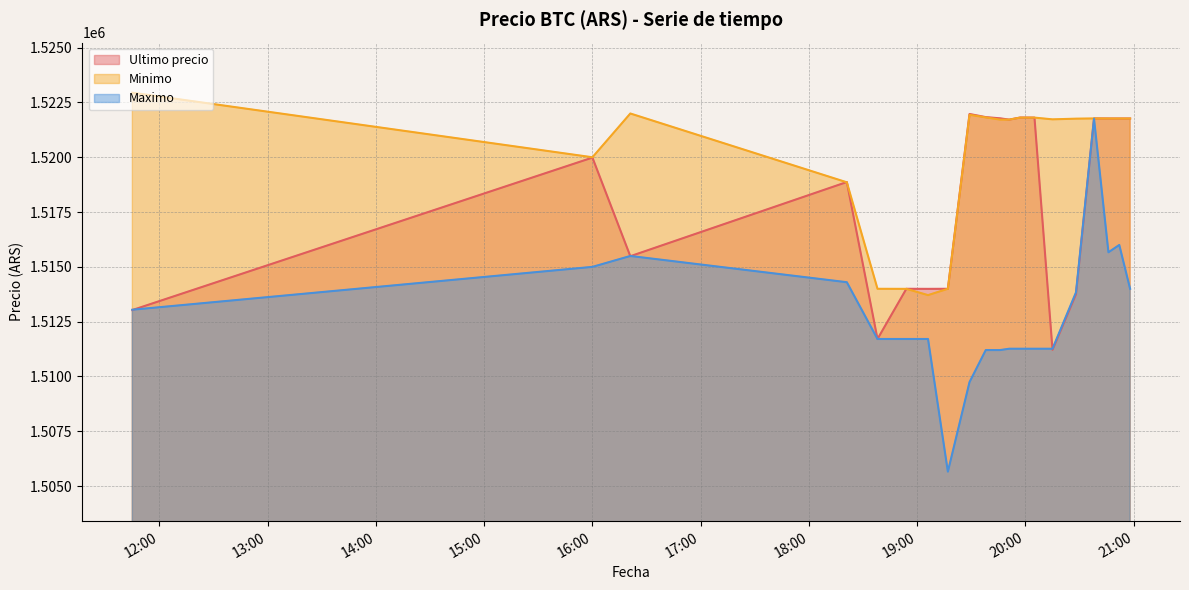

What is the maximum value for Ultimo precio?

1521974.0